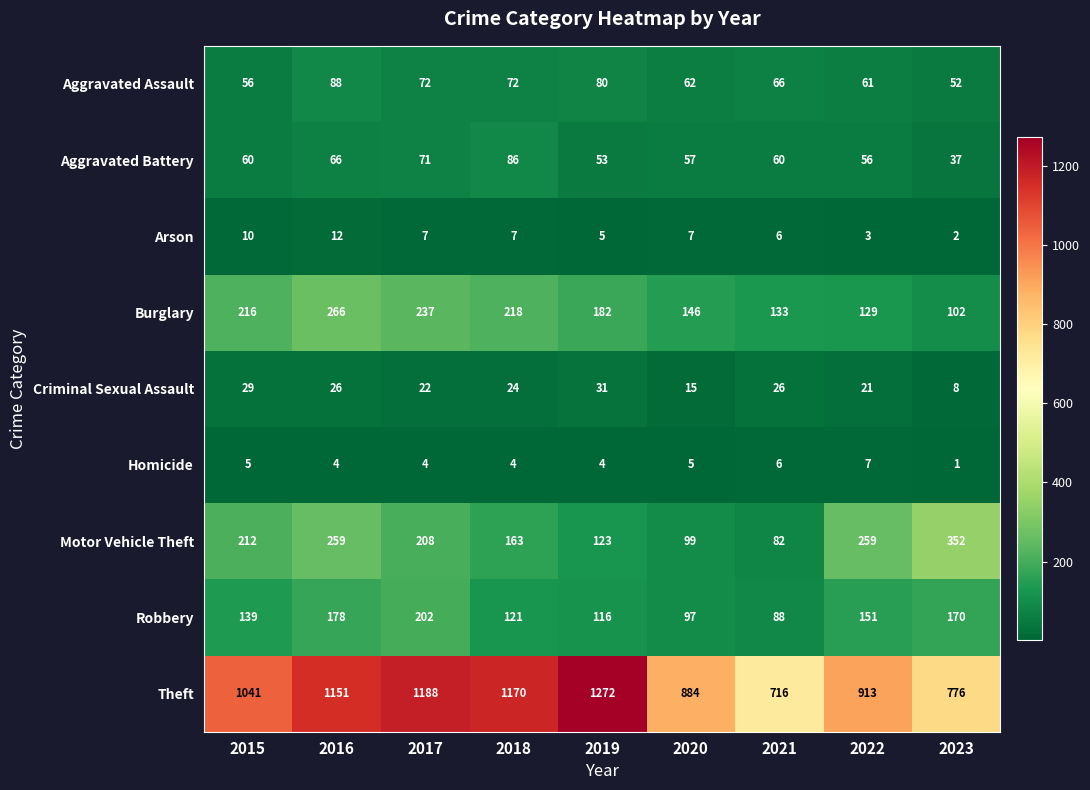

Where is Burglary nearest to the value 184?

2019